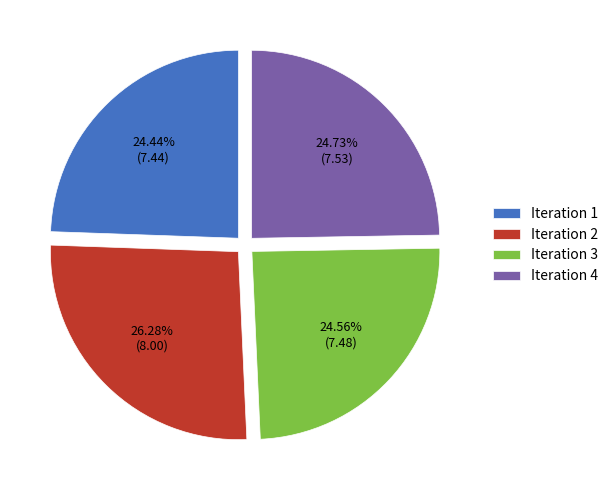

Does Iteration 2 account for over 50% of the chart?

No